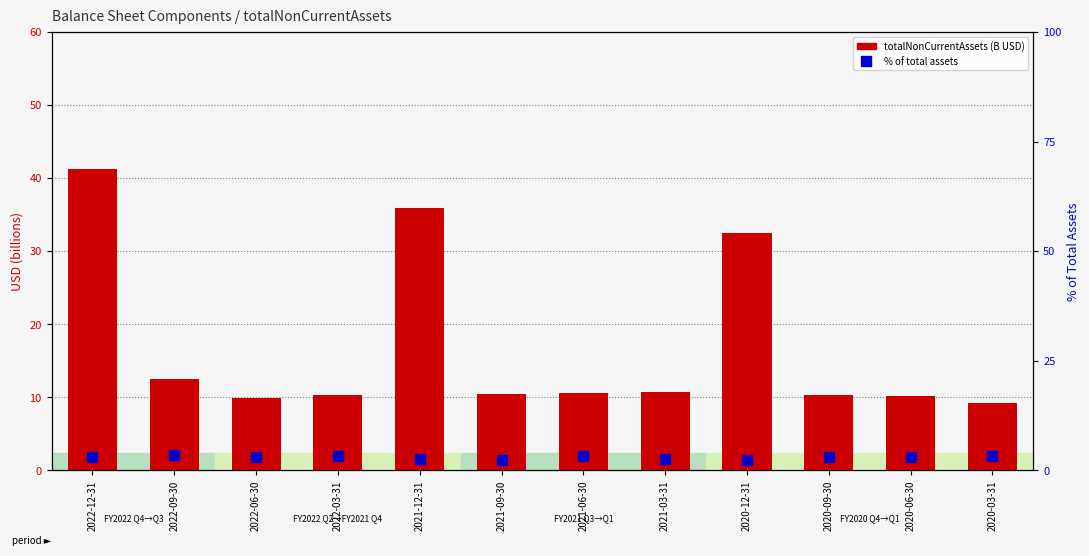

What are all the series names shown in the legend?

totalNonCurrentAssets, % of Total Assets